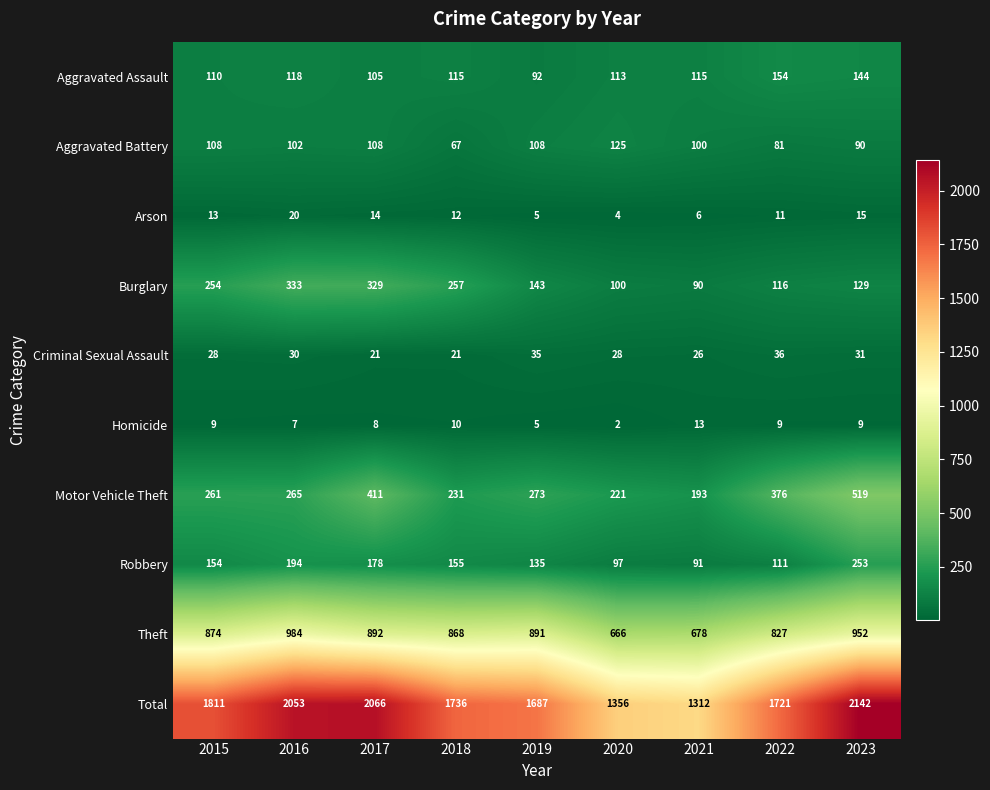

What is the maximum value shown in the chart?

2142